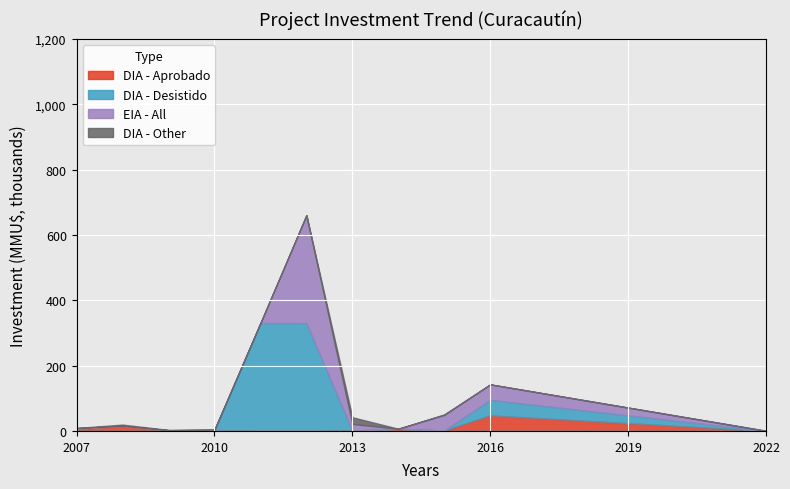

True or false: EIA - Aprobado and DIA - Desistido intersect in this chart.

False